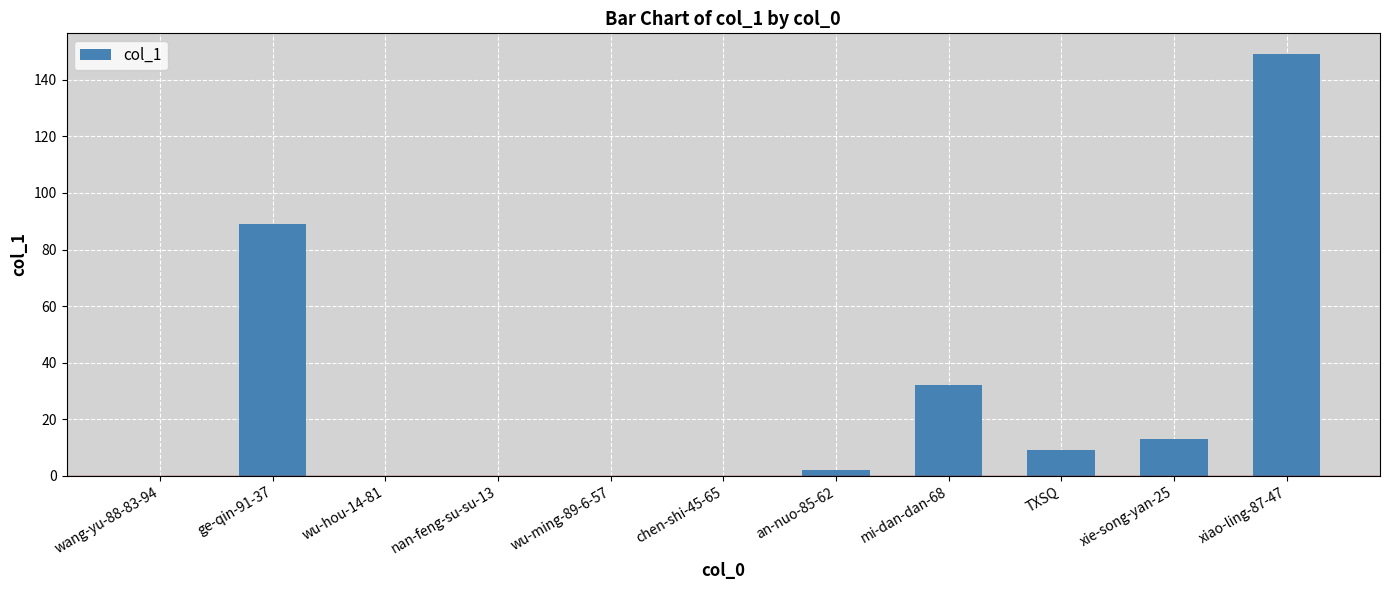

How many distinct data groups are displayed?

1